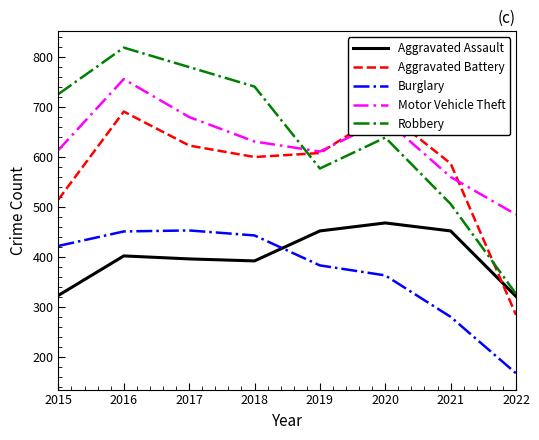

How many interior local valleys does the Aggravated Battery series have?

1